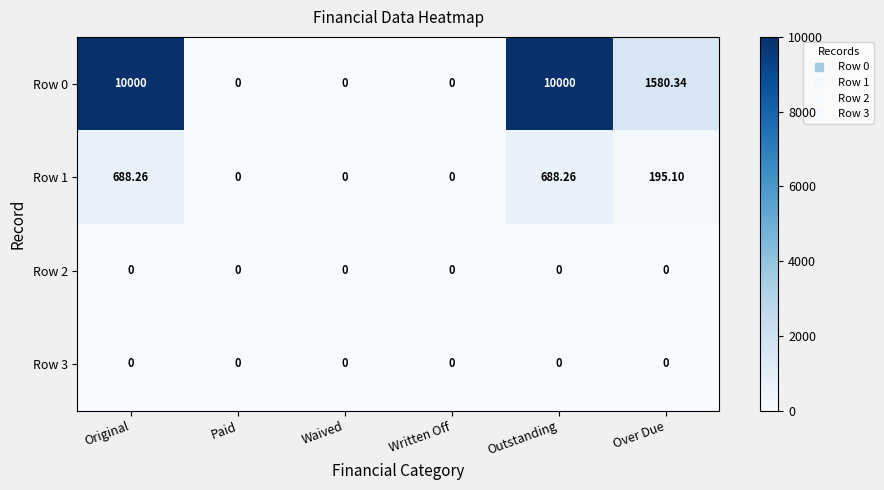

Where is Row 0 nearest to the value 5000?

Over Due